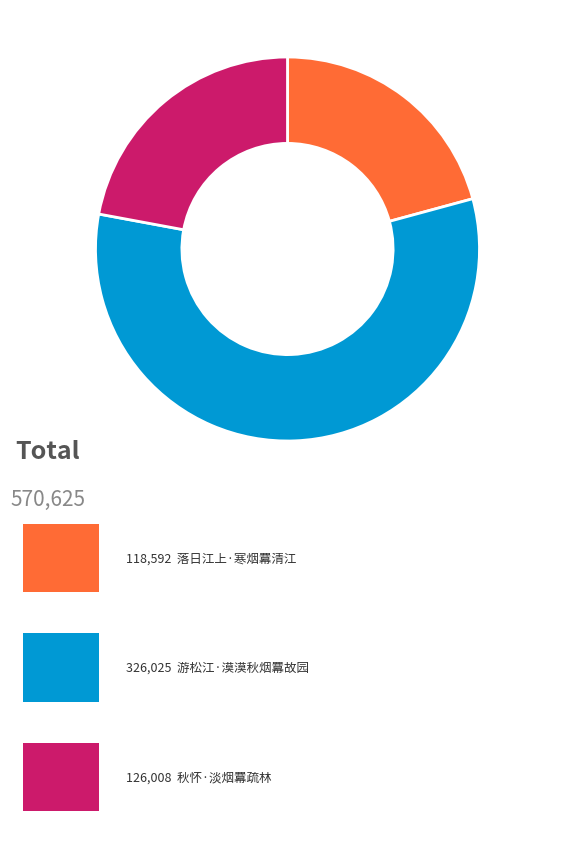

Is there a majority slice in this chart?

Yes